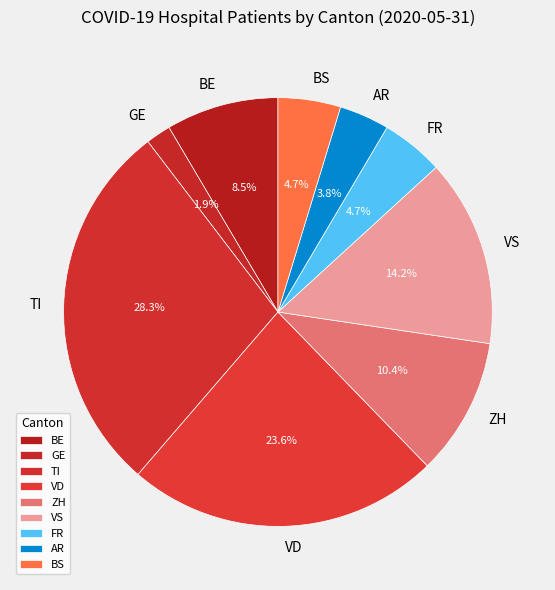

Which category has the biggest portion of the pie?

TI